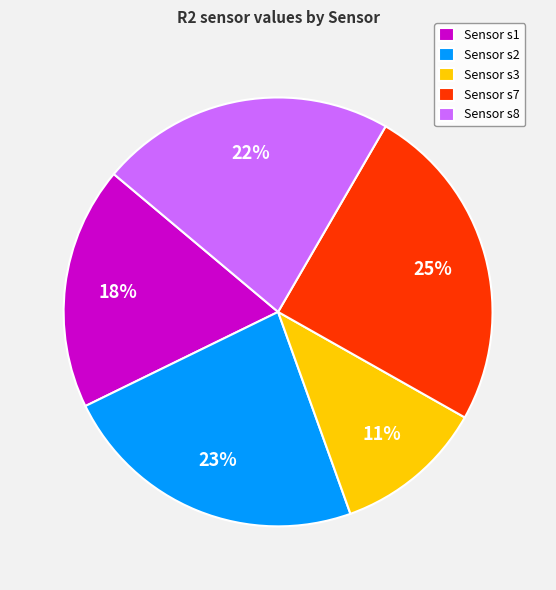

What percentage is the Sensor s8 slice, to the nearest percent?

22%